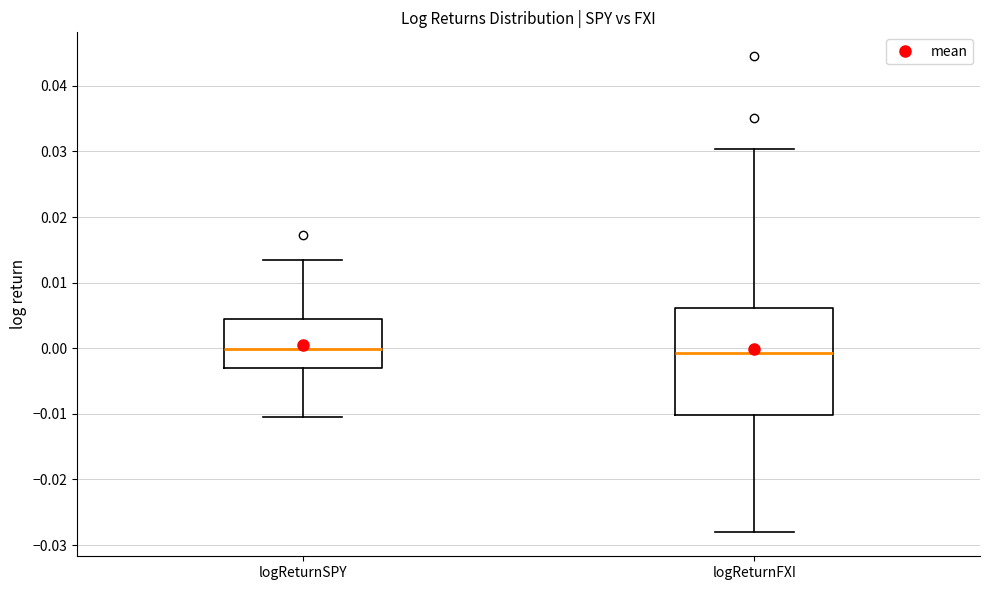

Reading left to right, read every box against the y-axis: the position of its median line, the range the box covers, and the ends of its whiskers. The values are not printed on the chart, so give them approximately, as read against the axis.

logReturnSPY: median 0.000, box -0.003 to 0.004, whiskers -0.010 to 0.014
logReturnFXI: median -0.001, box -0.010 to 0.006, whiskers -0.028 to 0.030